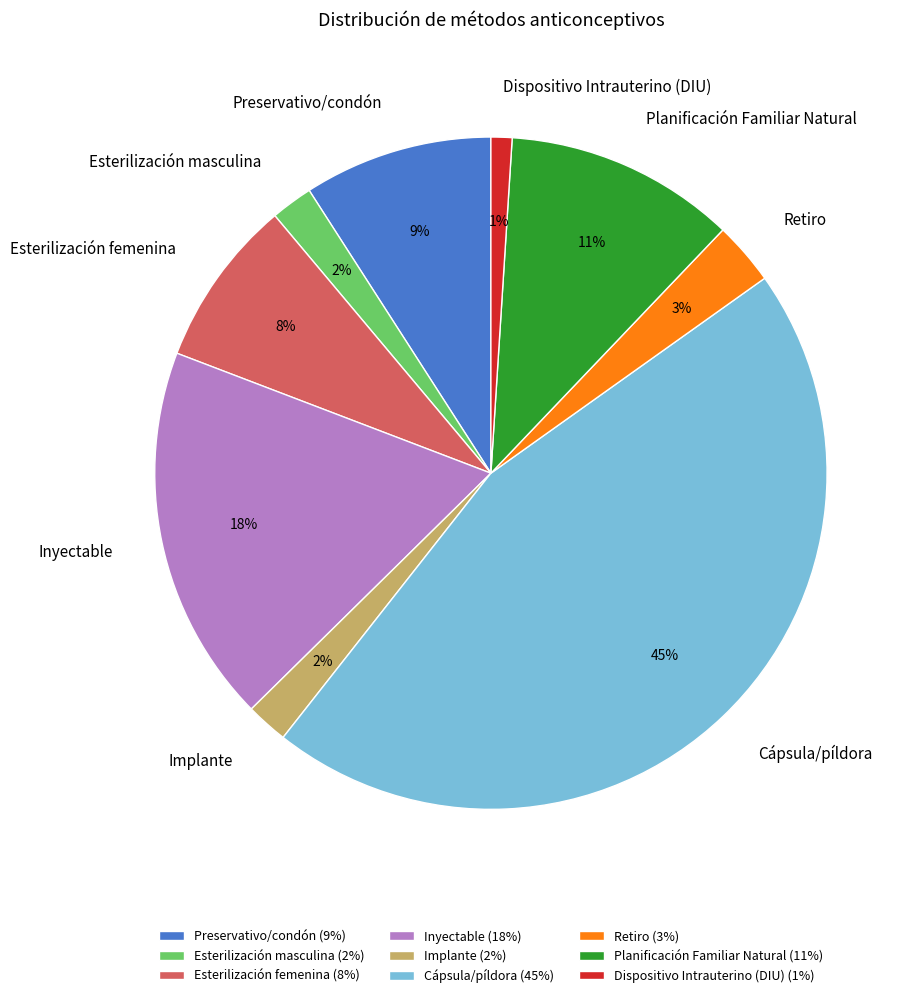

Which slice is the largest?

Cápsula/píldora